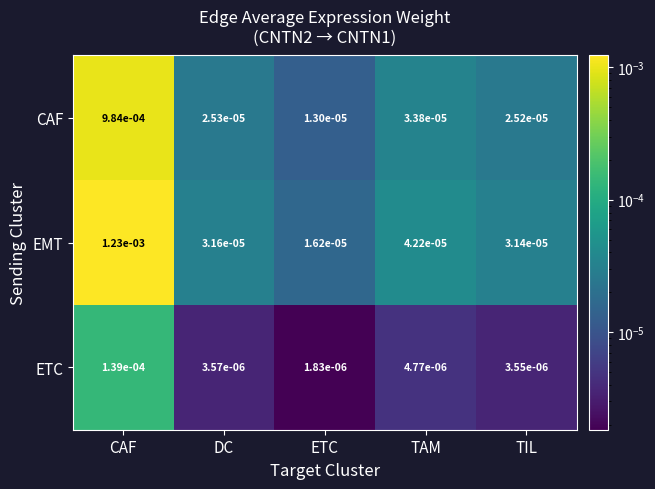

Which series changed the most between CAF and TAM?

EMT